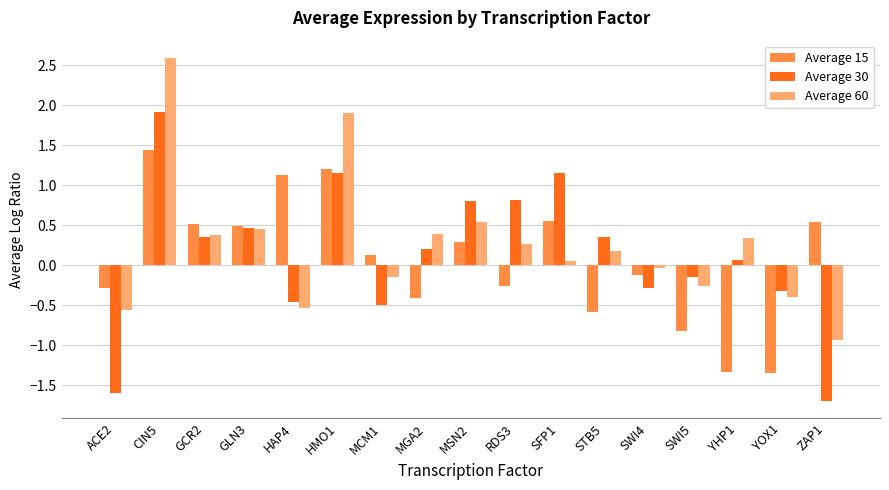

What is the label of the 13th bar from the right?

HAP4